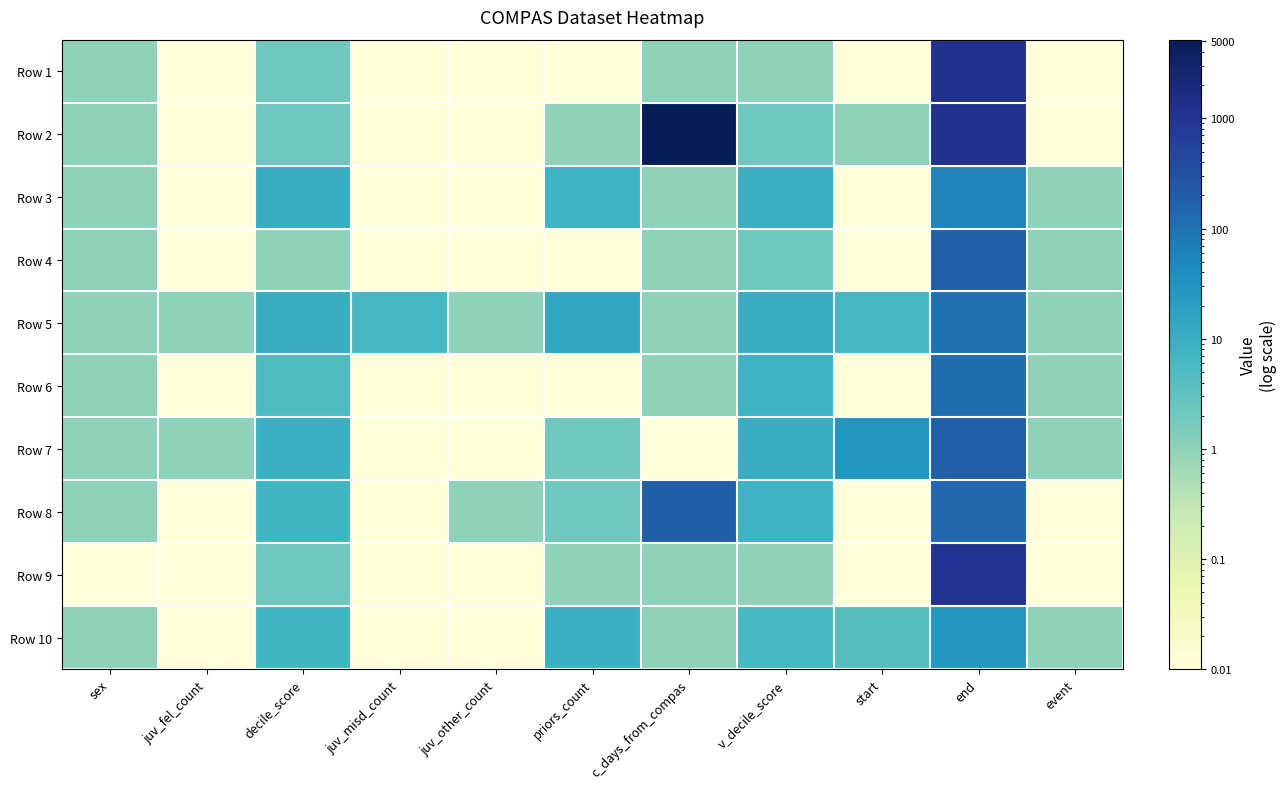

Which has a higher value, sex or juv_misd_count?

sex